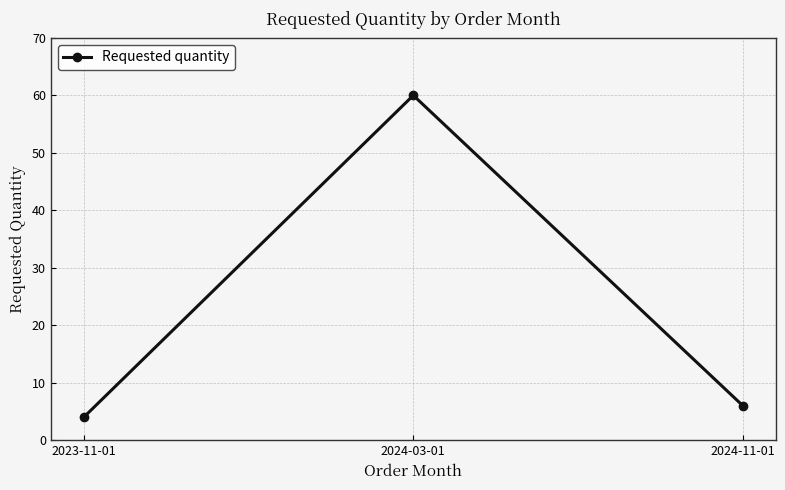

Which has a higher value, 2024-03-01 or 2024-11-01?

2024-03-01